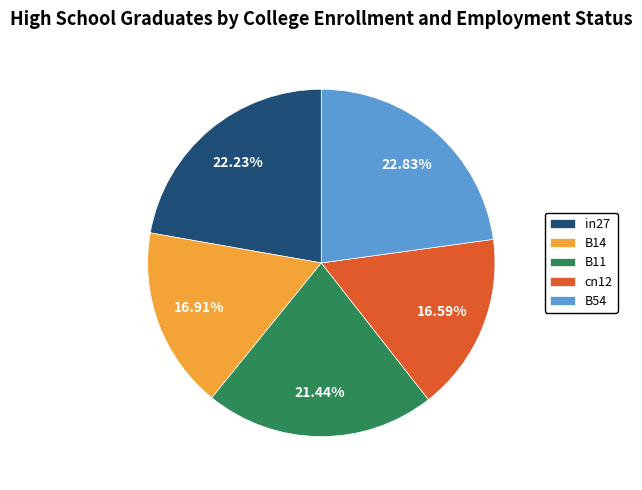

To the nearest percent, what percentage of the pie is in27?

22%